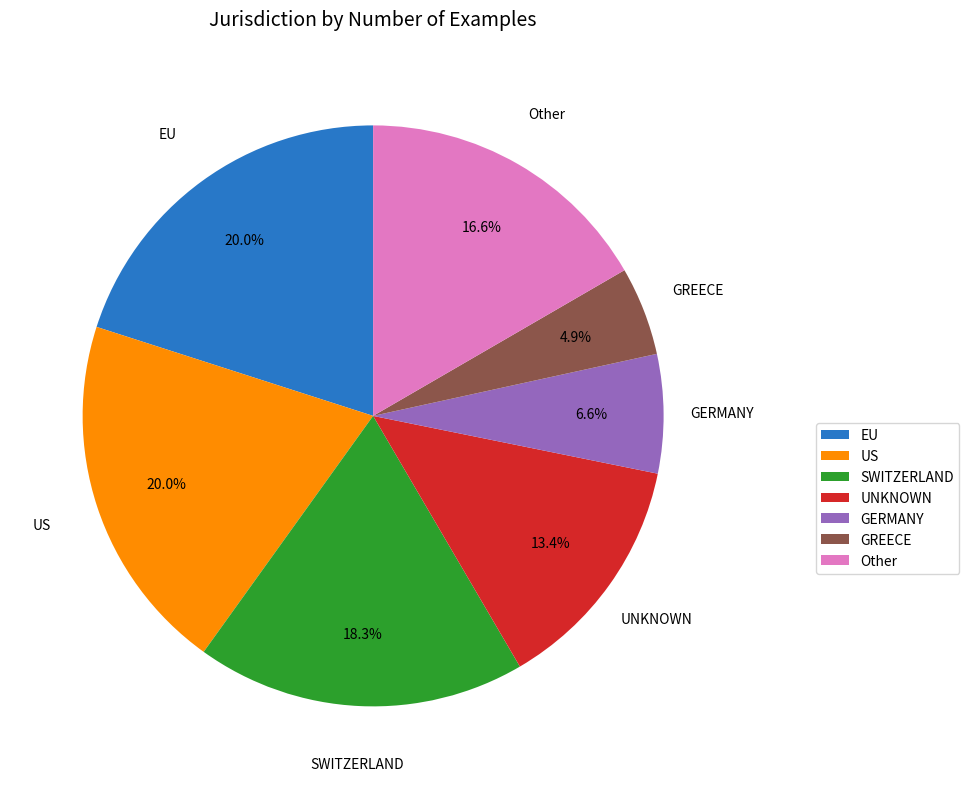

Does any single category account for the majority?

No